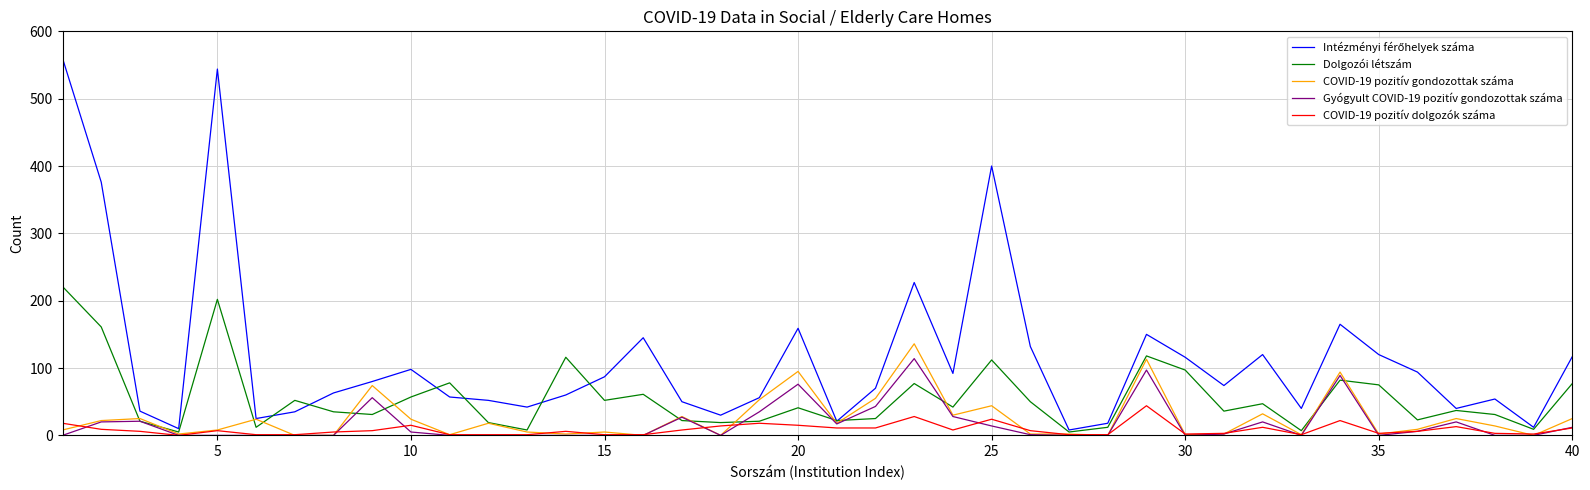

In Gyógyult COVID-19 pozitív gondozottak száma, how many points are higher than both neighbors (excluding endpoints)?

9